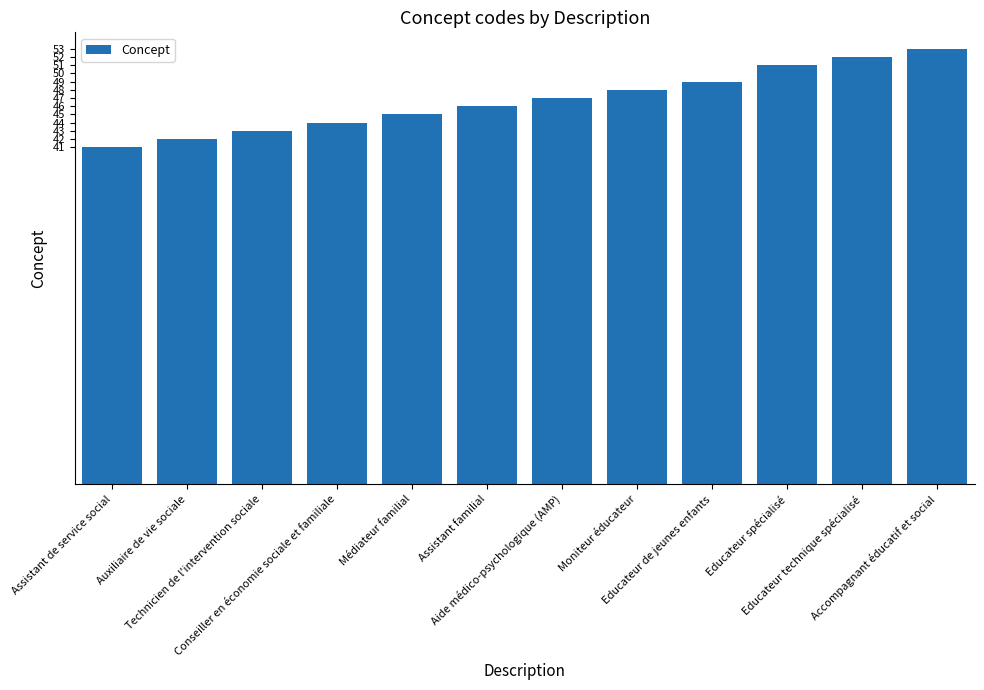

What is the maximum value shown in the chart?

53